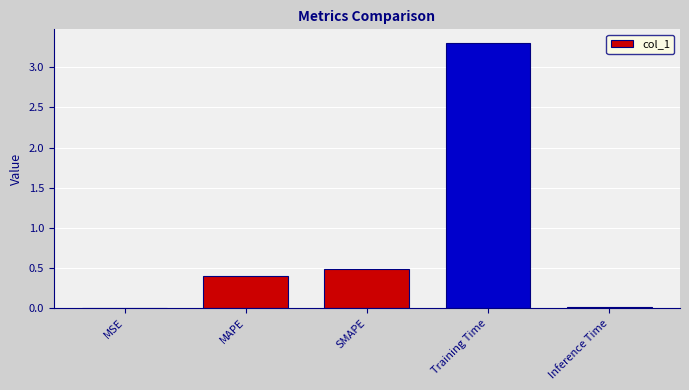

What is the sum of the values at SMAPE and MAPE?

0.9